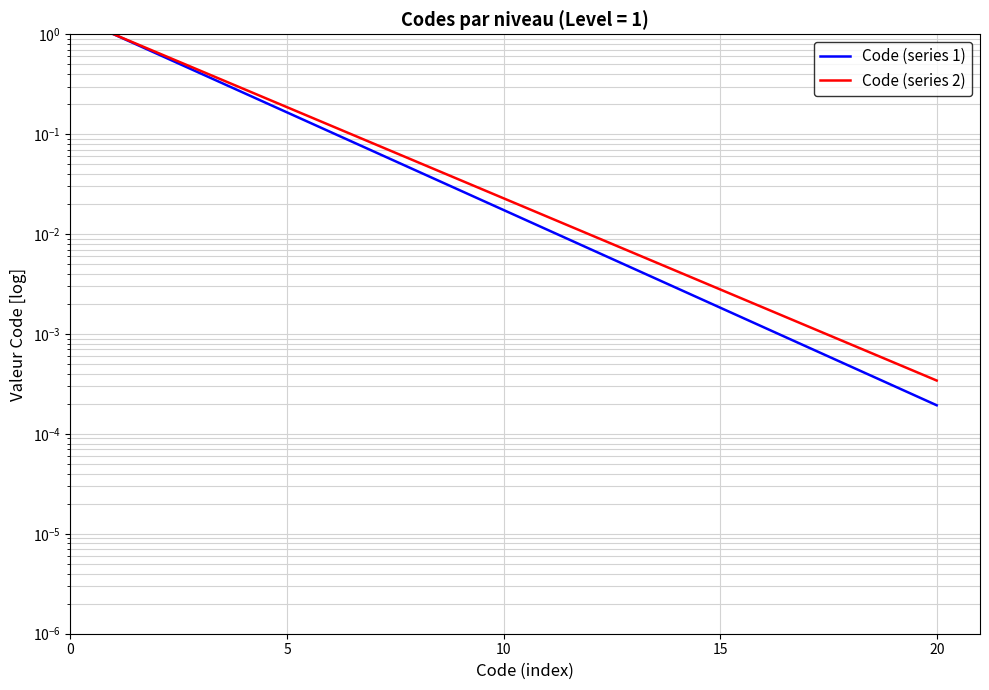

Which has a higher value, 18 or 13?

13